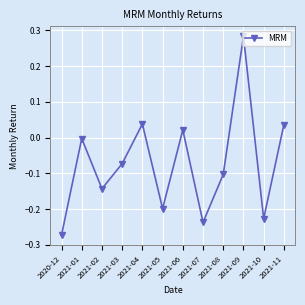

Where is the first local maximum?

2021-01